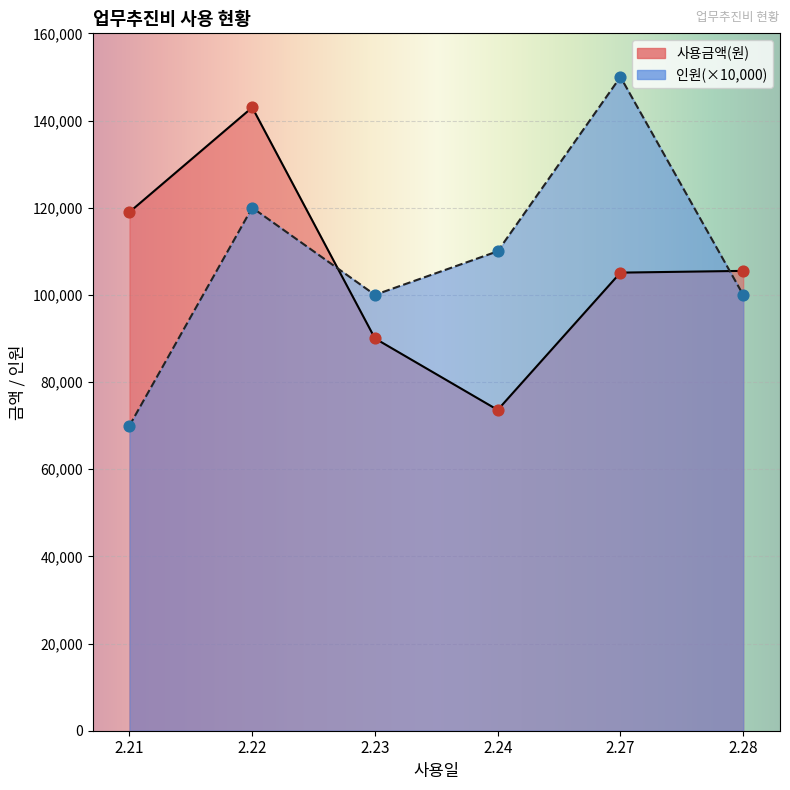

Which series has the largest total across all categories?

인원